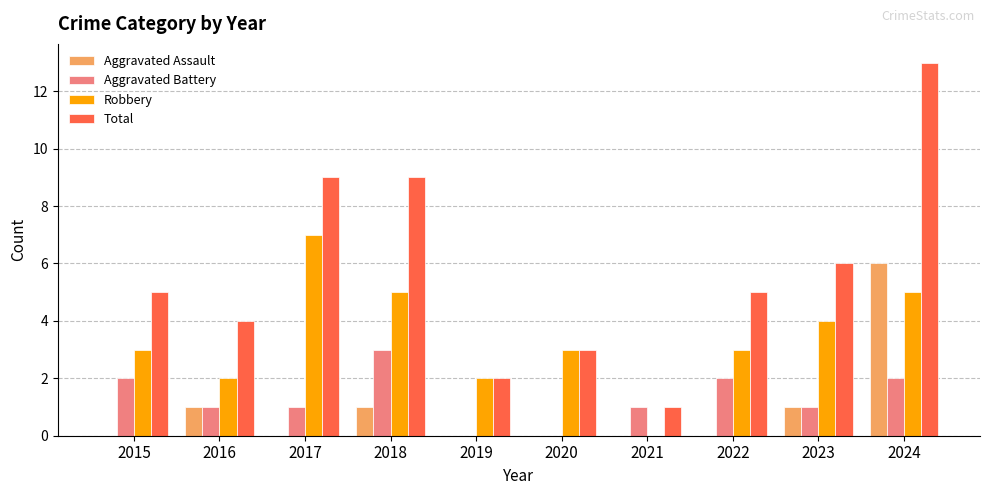

Which series has the largest total across all categories?

Total